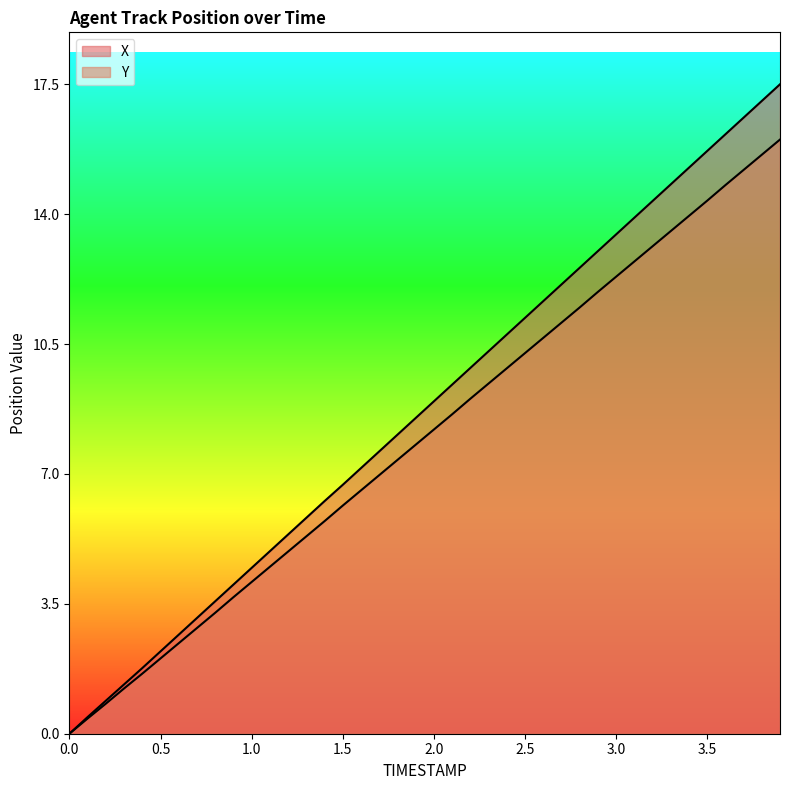

Between 1.8 and 3.0, which series saw the biggest shift?

X